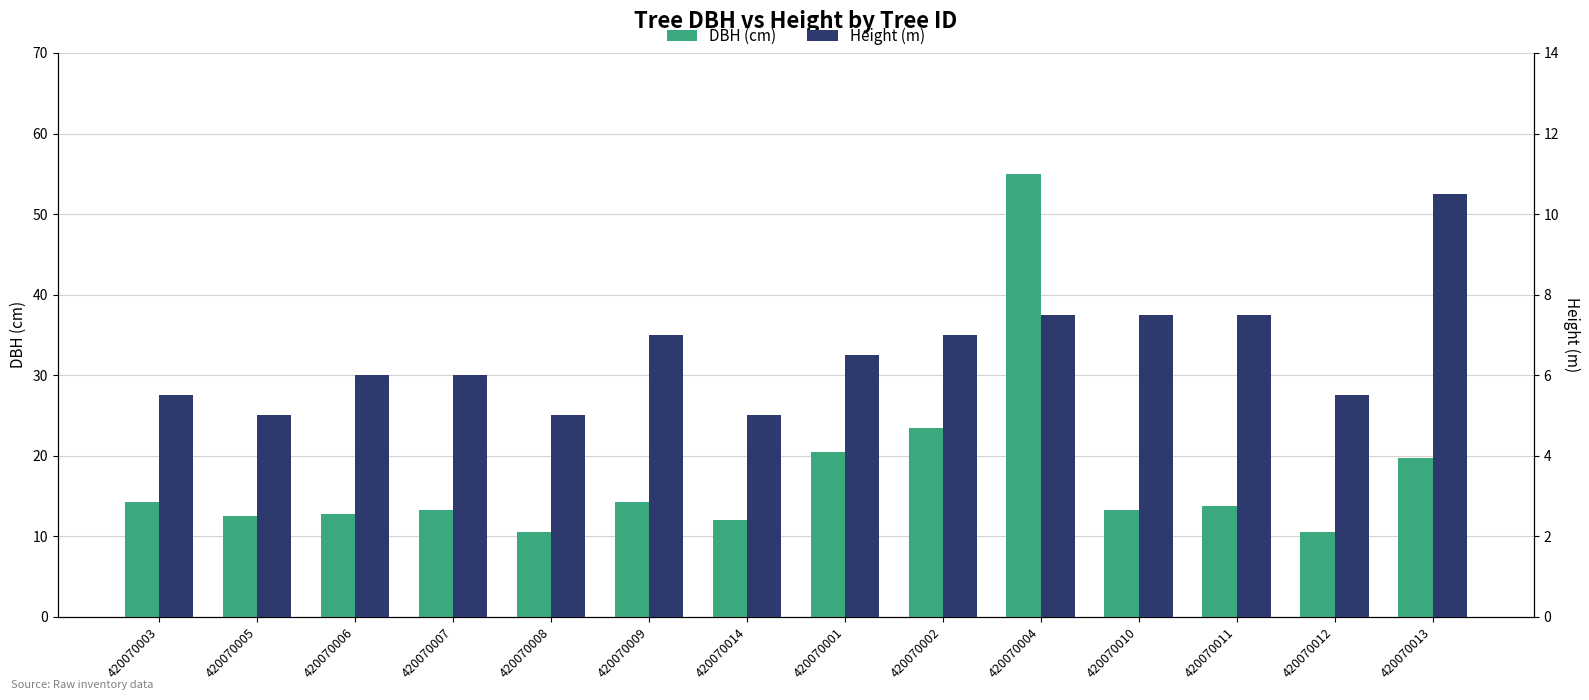

What is the value of the DBH (cm) bar at the 9th from the left?

23.4